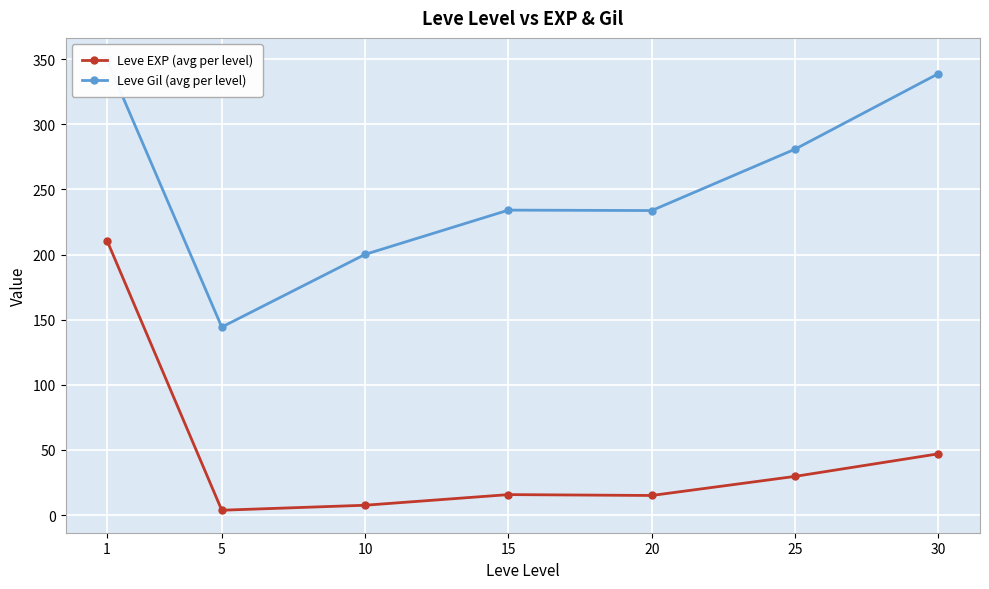

How many interior local peaks does the Leve EXP (avg per level) series have?

1